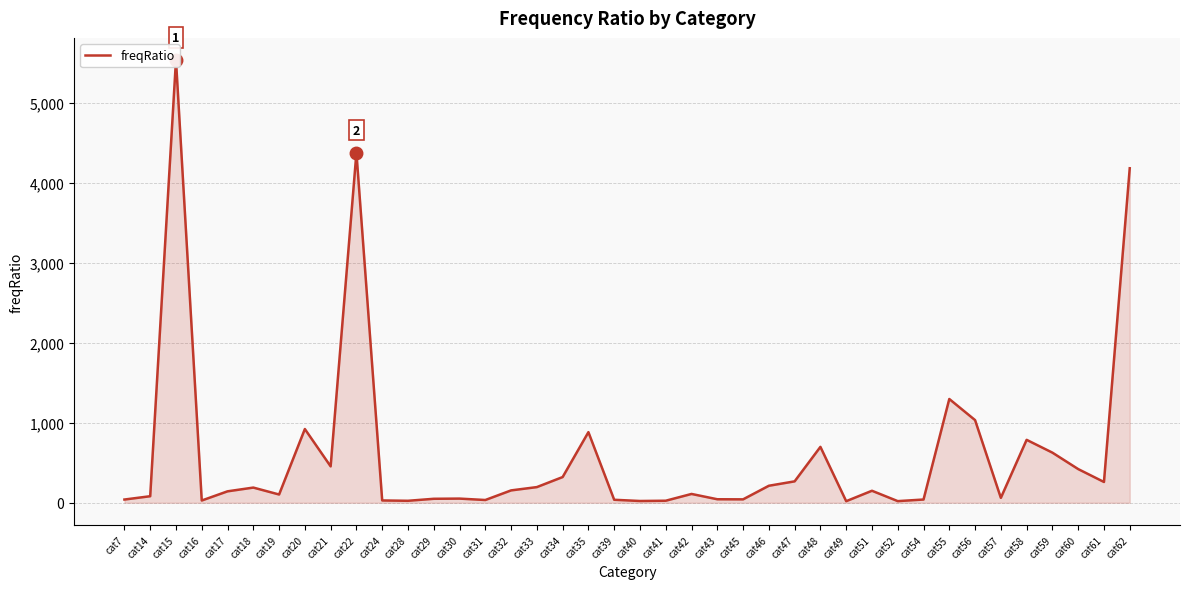

Rank the categories by value from lowest to highest.

cat49, cat52, cat40, cat28, cat41, cat16, cat24, cat31, cat39, cat7, cat54, cat45, cat43, cat29, cat30, cat57, cat14, cat19, cat42, cat17, cat51, cat32, cat18, cat33, cat46, cat61, cat47, cat34, cat60, cat21, cat59, cat48, cat58, cat35, cat20, cat56, cat55, cat62, cat22, cat15